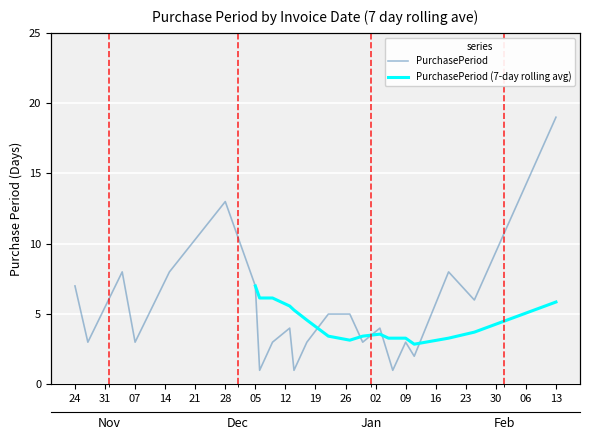

What is the change in value from 2016-12-13 to 2016-12-22?

+1